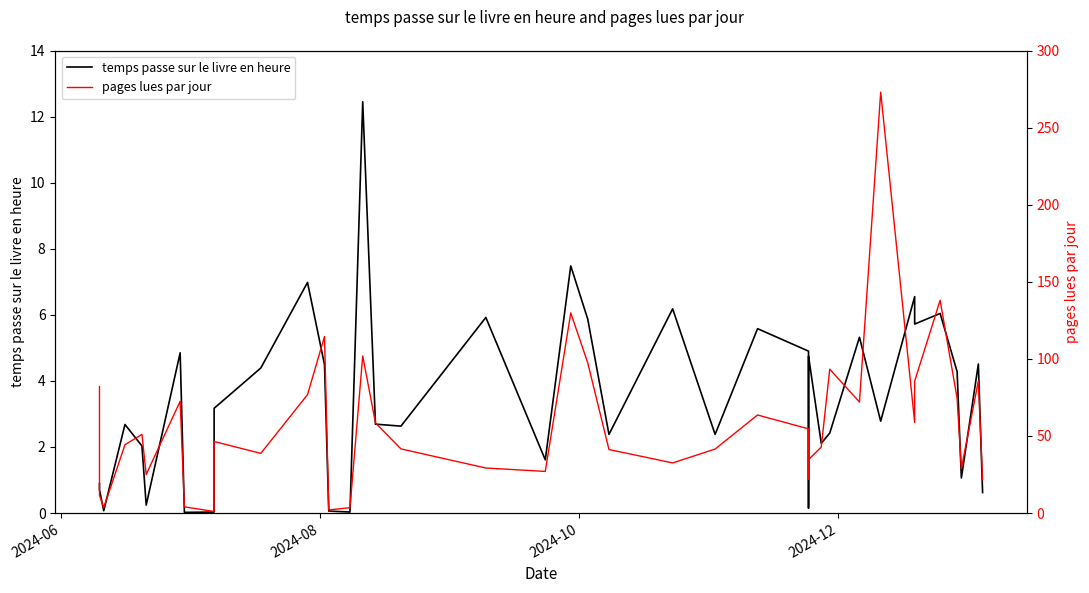

Which series has the largest total across all categories?

pages lues par jour